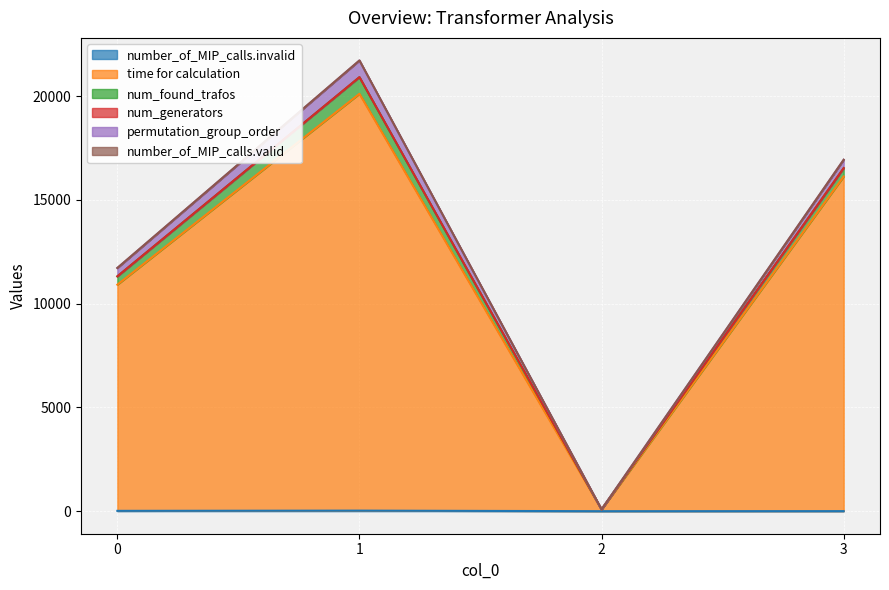

True or false: number_of_MIP_calls.invalid has a value of 0.0 at 2.

True